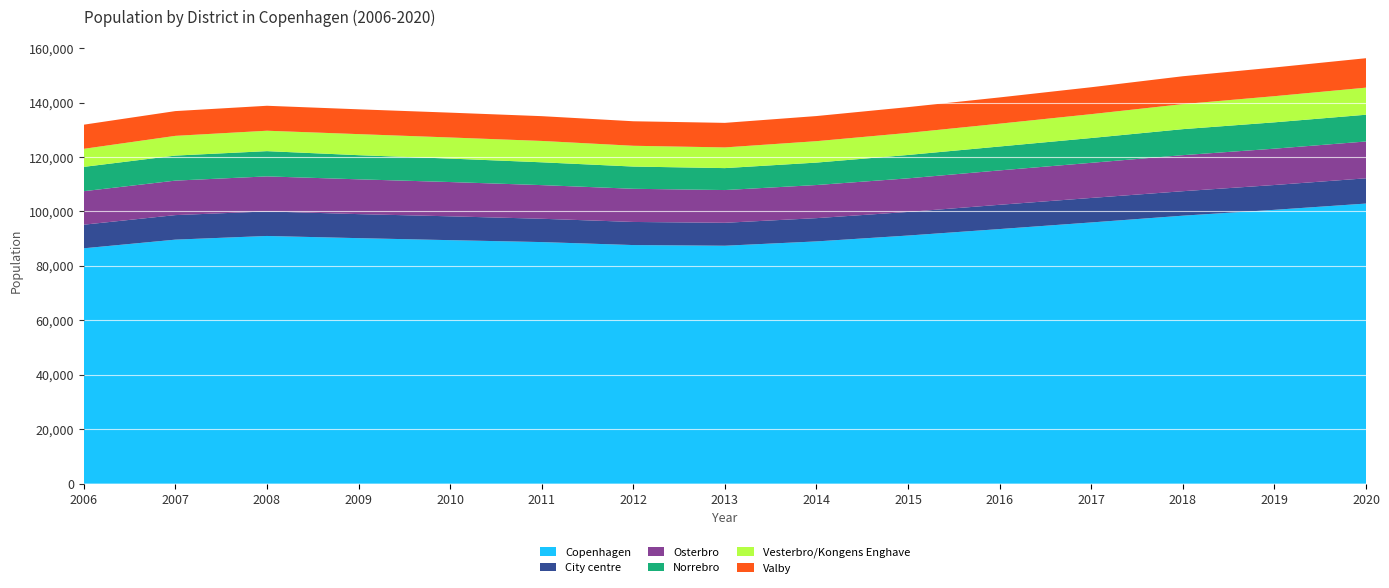

Reading left to right, extract all data points from this chart.

Copenhagen: 86460	89641	90989	90185	89450	88744	87648	87405	88990	91148	93526	95955	98442	100590	102895
City centre: 8675	9015	9016	8831	8758	8572	8489	8429	8549	8671	8921	9003	8991	9122	9276
Osterbro: 12302	12666	12870	12782	12592	12354	12184	12022	12162	12337	12631	12901	13238	13344	13530
Norrebro: 8930	9197	9276	8869	8616	8382	8166	8061	8244	8589	8783	9112	9558	9677	9825
Vesterbro/Kongens Enghave: 6634	7248	7499	7733	7753	7846	7636	7600	7868	8105	8381	8767	9200	9606	9949
Valby: 8867	9094	9166	9114	9121	9102	9002	9020	9228	9472	9643	9888	10234	10541	10810